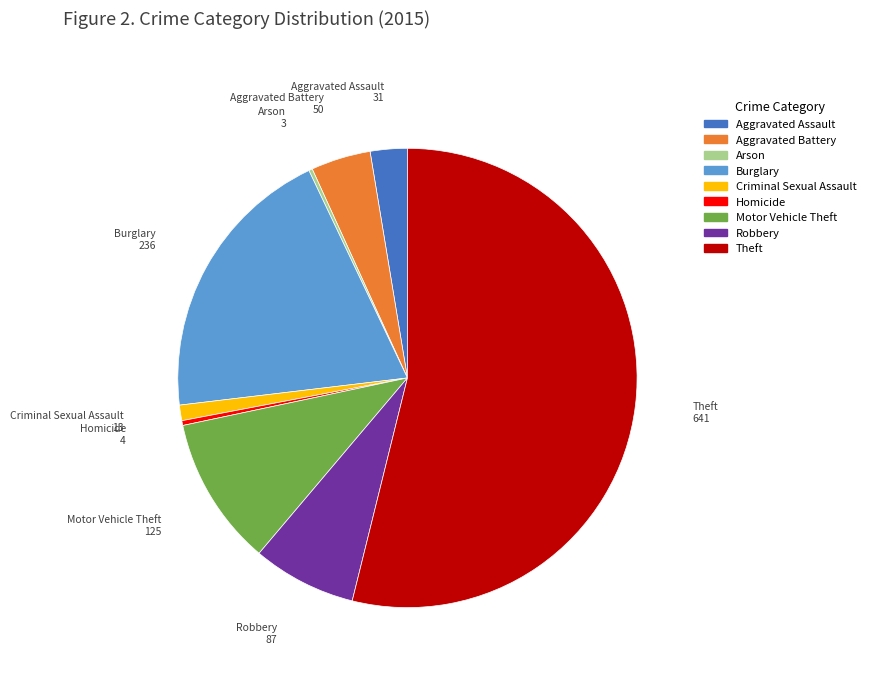

Approximately how many times larger is the value at Aggravated Battery compared to Aggravated Assault?

1.6